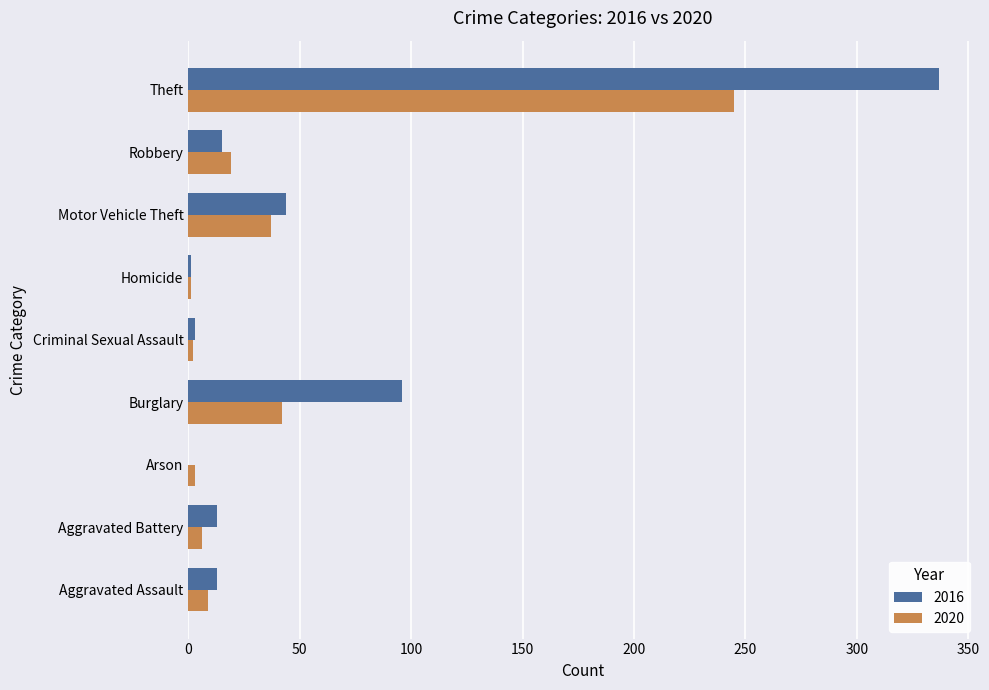

What is the sum of all 2016 values?

522